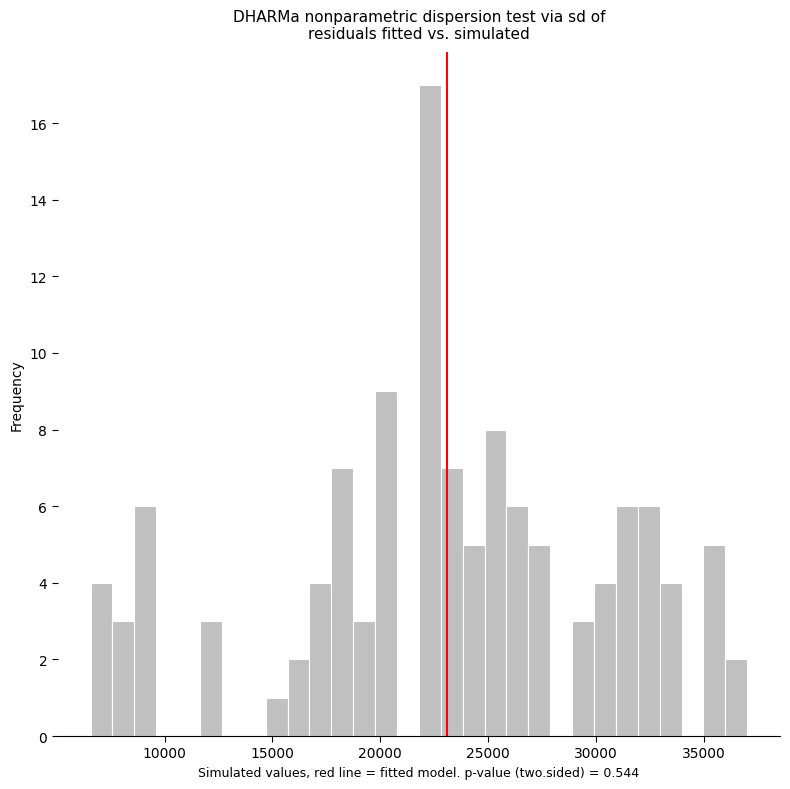

Read against the x-axis, roughly where is the centre of the tallest bar?

22500